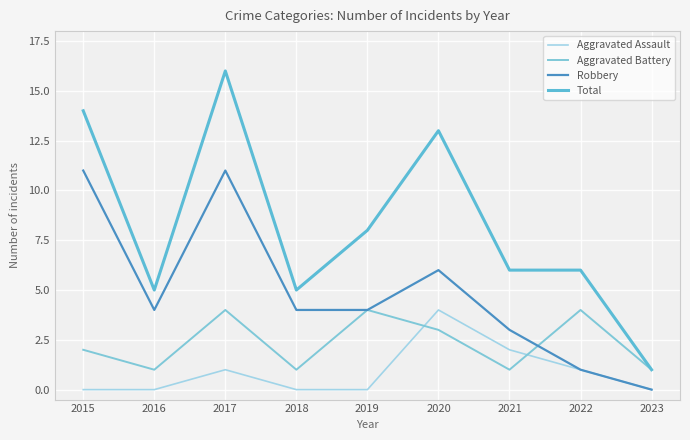

Does the chart have visible grid lines?

Yes